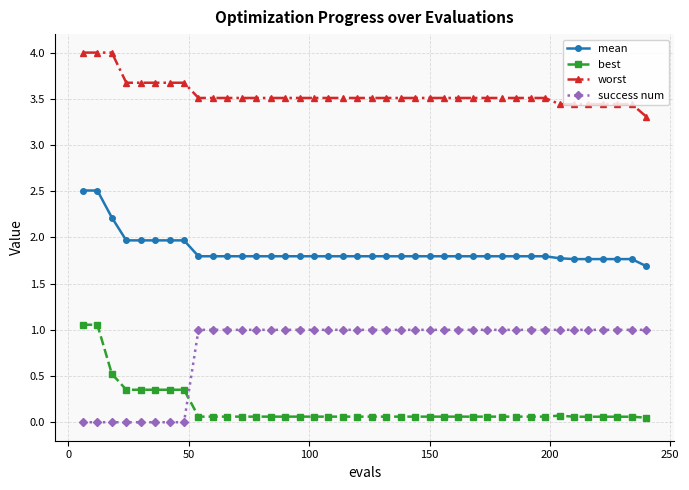

Which series has the largest total across all categories?

worst